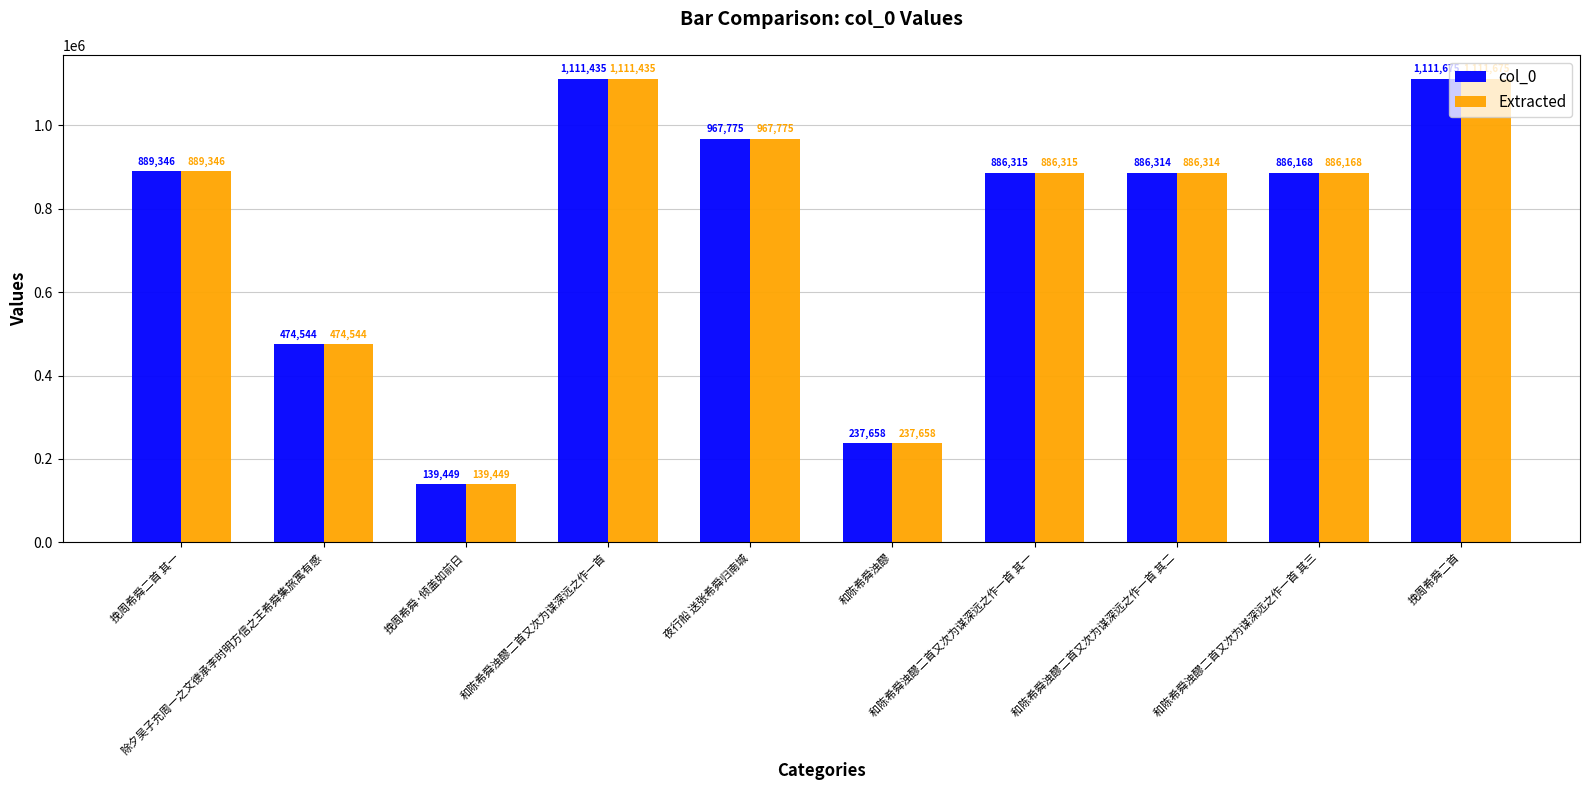

What is the difference between the second highest and minimum values in the Extracted series?

971986